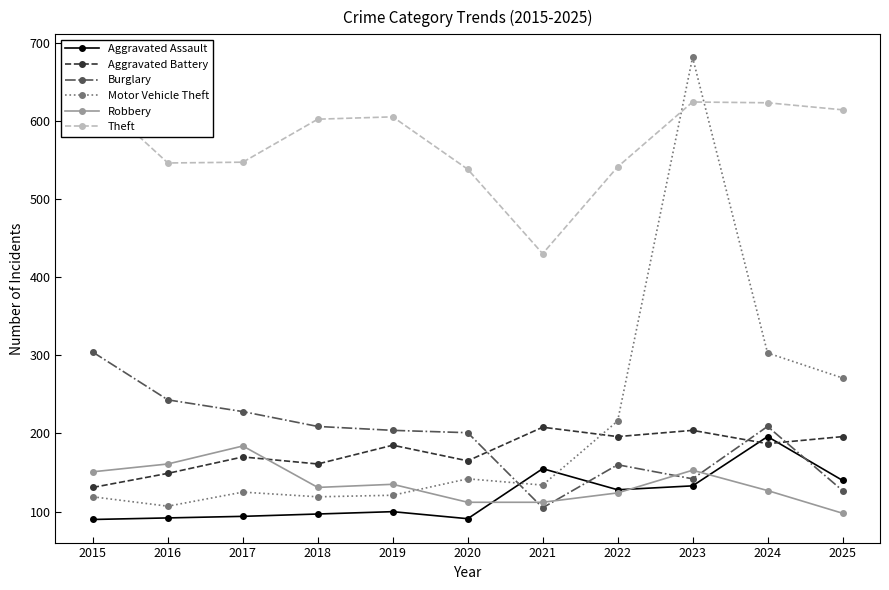

What is the sum of all Aggravated Assault values?

1316